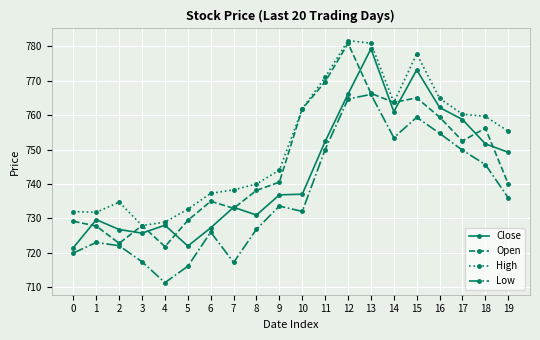

True or false: Open has more than 0 interior local peaks.

True